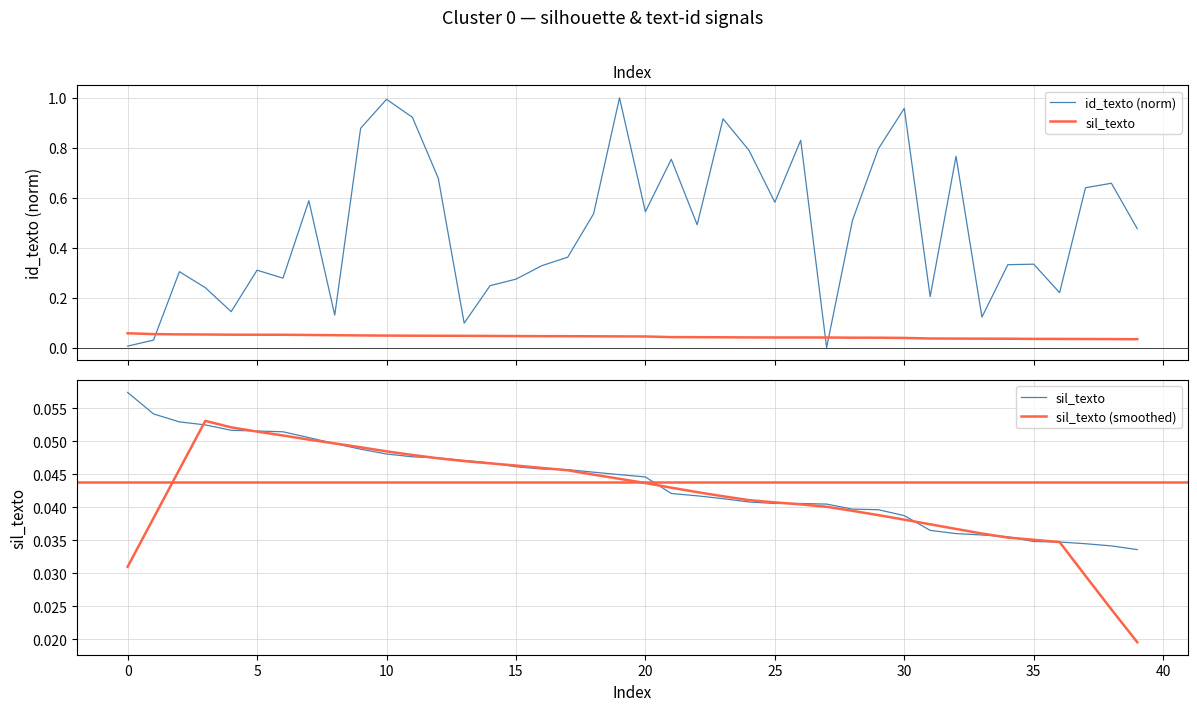

Reading left to right, list all the values displayed in this chart.

id_texto (norm): 0.0	0.0	0.3	0.2	0.1	0.3	0.3	0.6	0.1	0.9	1.0	0.9	0.7	0.1	0.2	0.3	0.3	0.4	0.5	1.0	0.5	0.8	0.5	0.9	0.8	0.6	0.8	0.0	0.5	0.8	1.0	0.2	0.8	0.1	0.3	0.3	0.2	0.6	0.7	0.5
sil_texto: 0.1	0.1	0.1	0.1	0.1	0.1	0.1	0.1	0.0	0.0	0.0	0.0	0.0	0.0	0.0	0.0	0.0	0.0	0.0	0.0	0.0	0.0	0.0	0.0	0.0	0.0	0.0	0.0	0.0	0.0	0.0	0.0	0.0	0.0	0.0	0.0	0.0	0.0	0.0	0.0
sil_texto (smoothed): 0.0	0.0	0.0	0.1	0.1	0.1	0.1	0.1	0.0	0.0	0.0	0.0	0.0	0.0	0.0	0.0	0.0	0.0	0.0	0.0	0.0	0.0	0.0	0.0	0.0	0.0	0.0	0.0	0.0	0.0	0.0	0.0	0.0	0.0	0.0	0.0	0.0	0.0	0.0	0.0